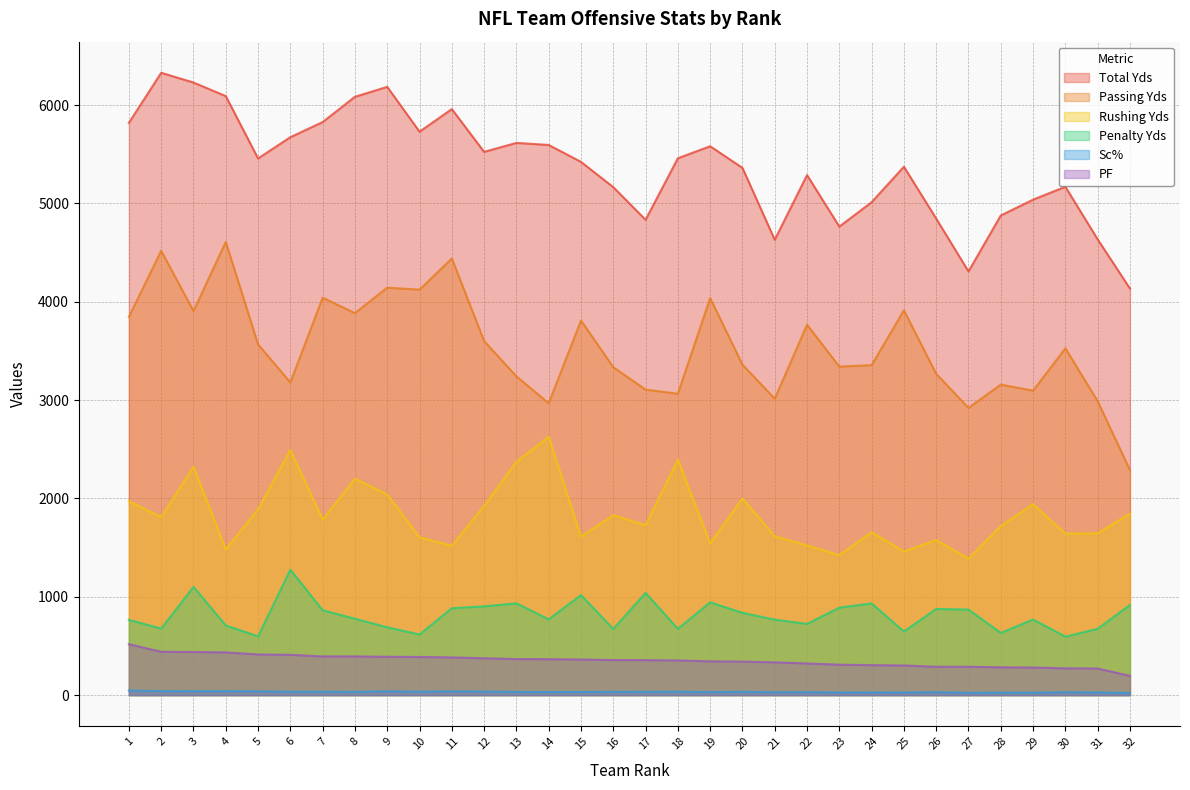

Which series has the largest total across all categories?

Total Yds